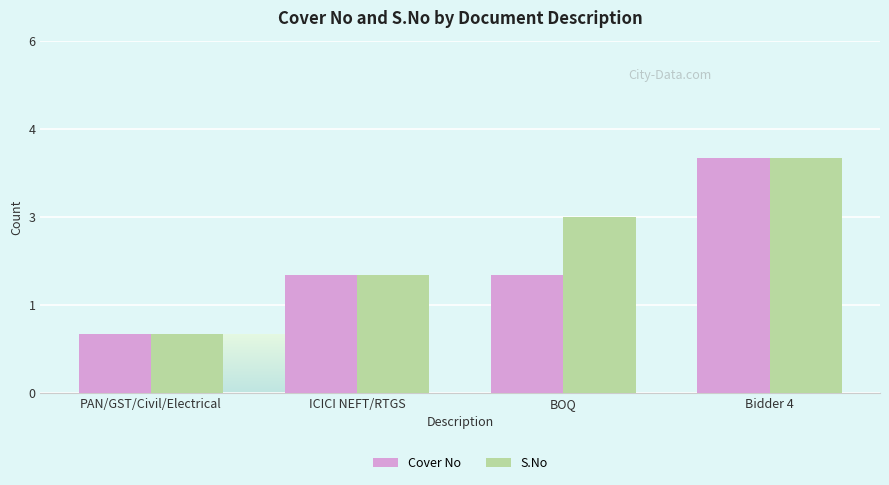

Is the value of Cover No at PAN/GST/Civil/Electrical greater than the value of S.No at Bidder 4?

No